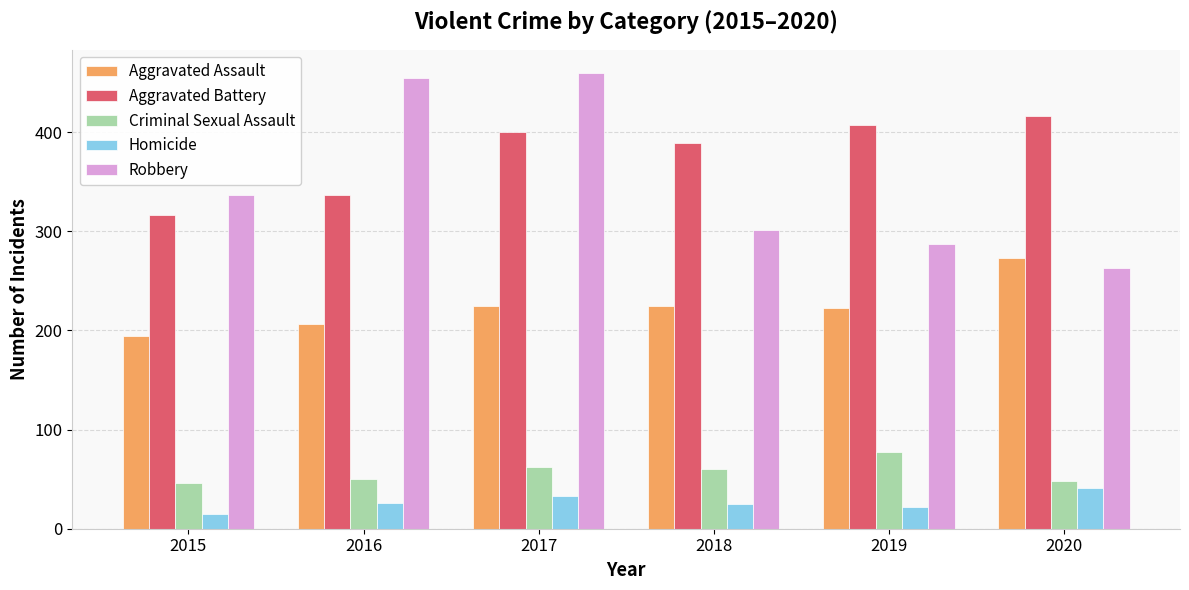

Which series has the widest spread of values?

Robbery